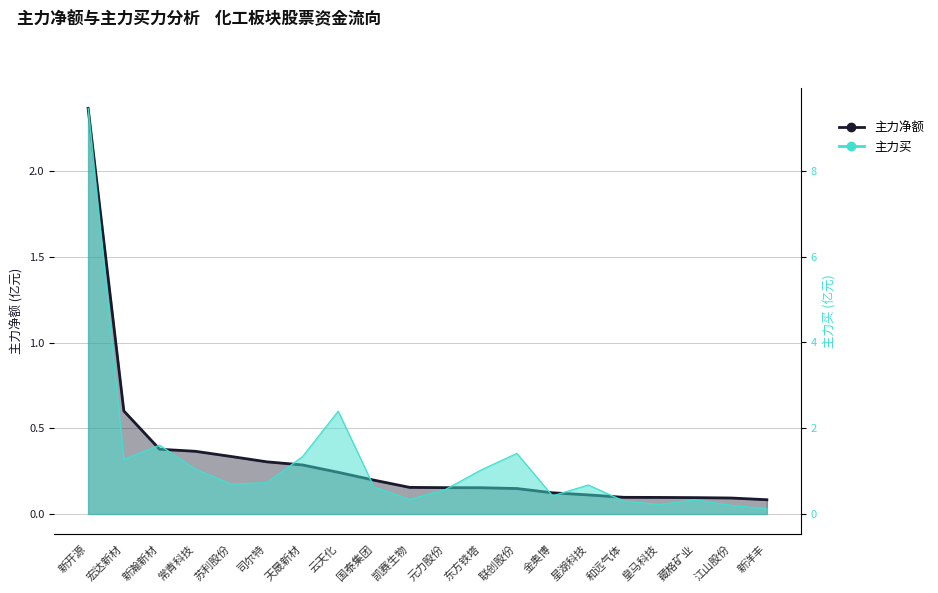

What are all the series names shown in the legend?

主力净额, 主力买